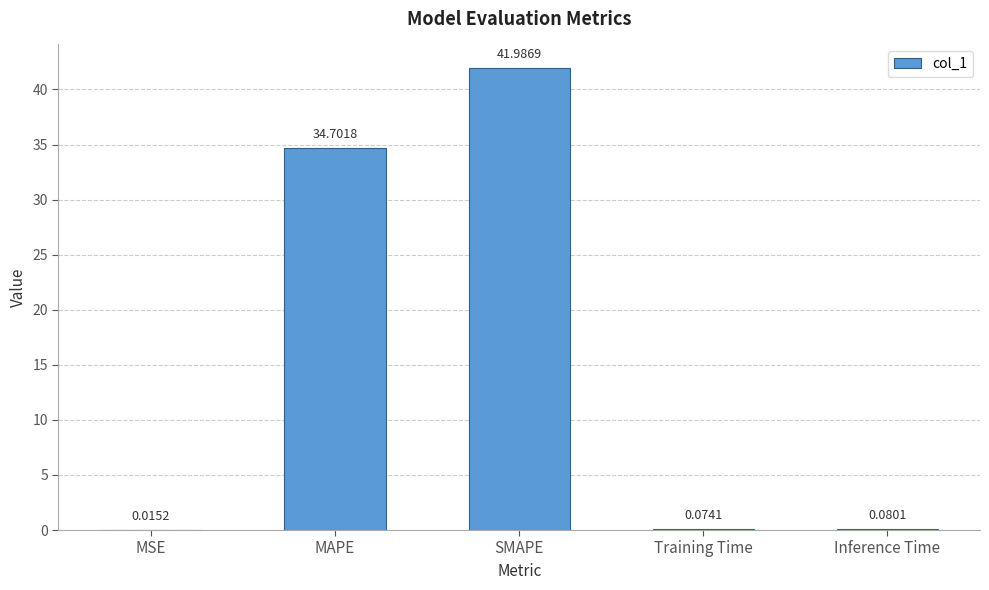

At which category does the chart reach its peak across all series?

SMAPE